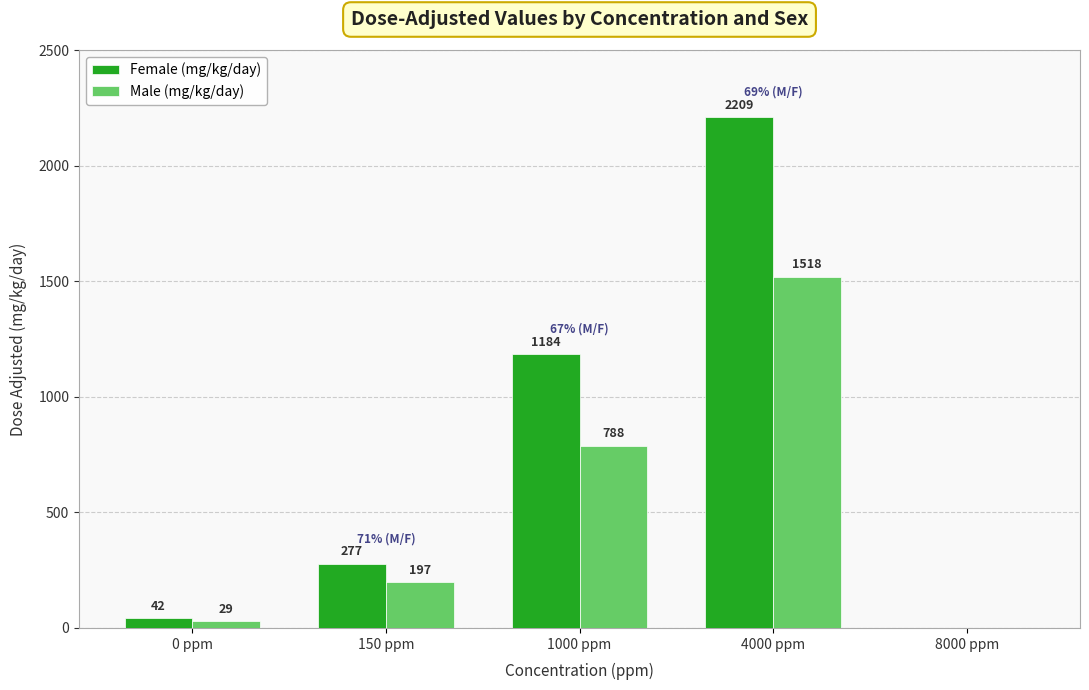

At which category is the sum across all series the highest?

4000 ppm